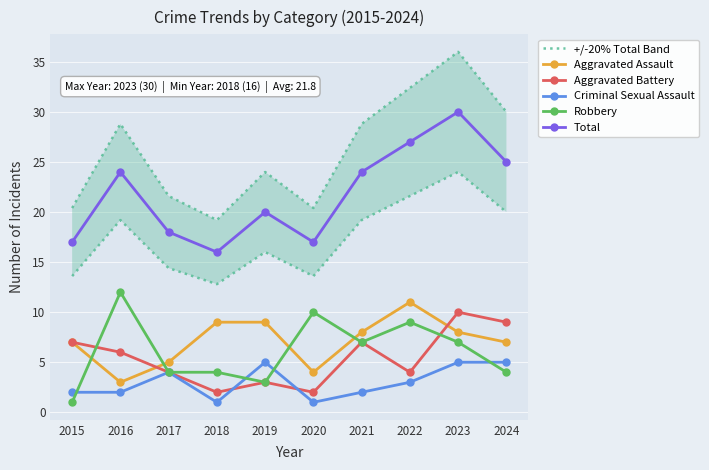

What is the value of the Total point at the 3rd from the left?

18